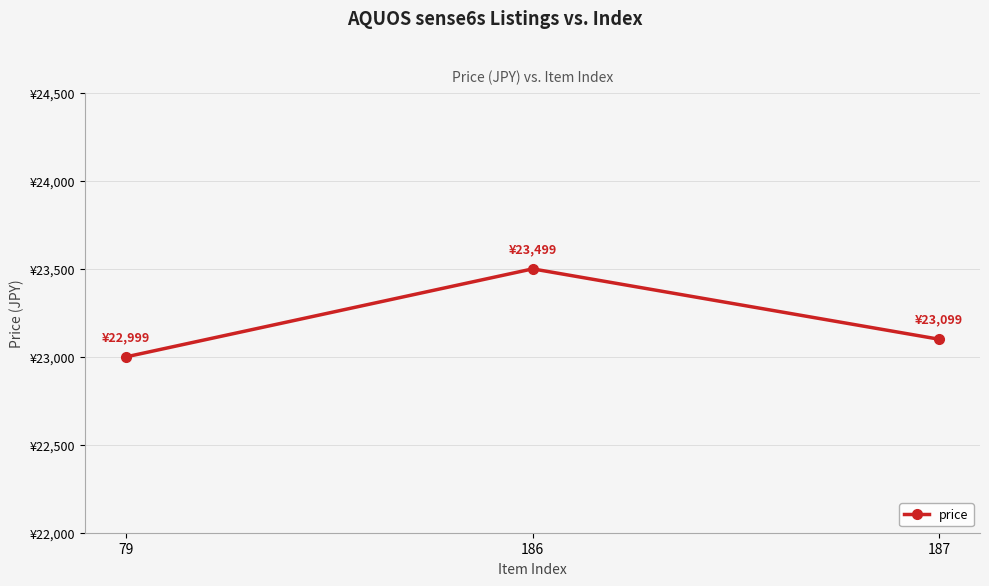

Is this an area chart (filled region under the line)?

No